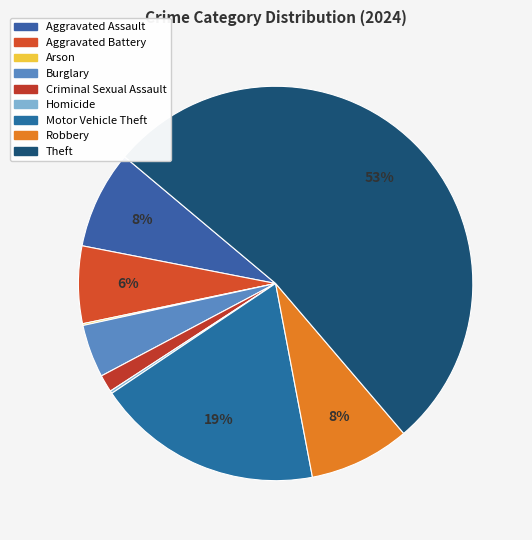

To the nearest percent, what percentage of the pie is Motor Vehicle Theft?

19%